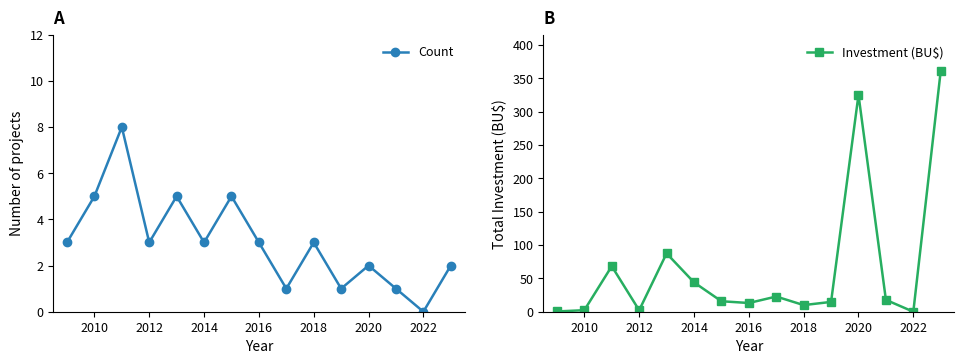

What is the sum of the Investment (BU$) values at 2014 and 2010?

46.3